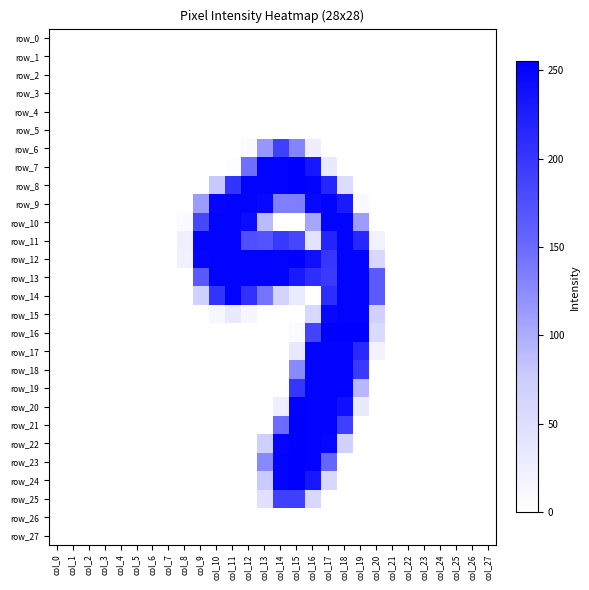

What is the difference between the maximum and minimum values in the row_14 series?

253